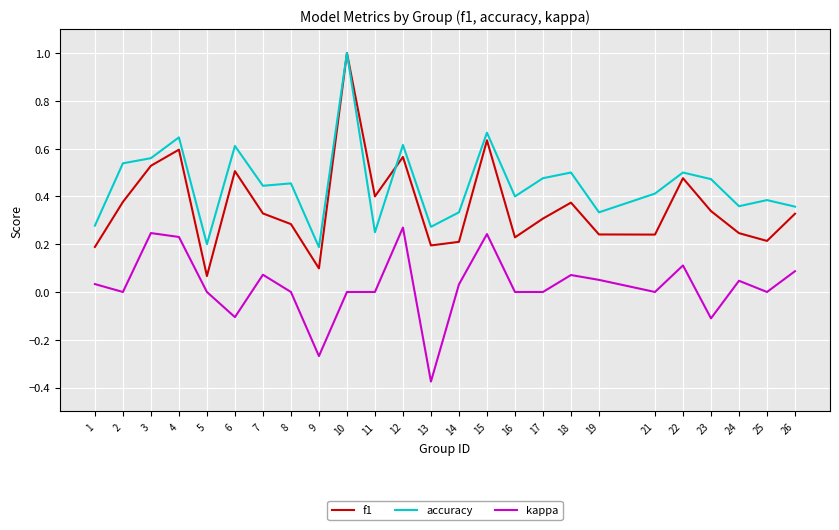

At which category is the sum across all series the highest?

10